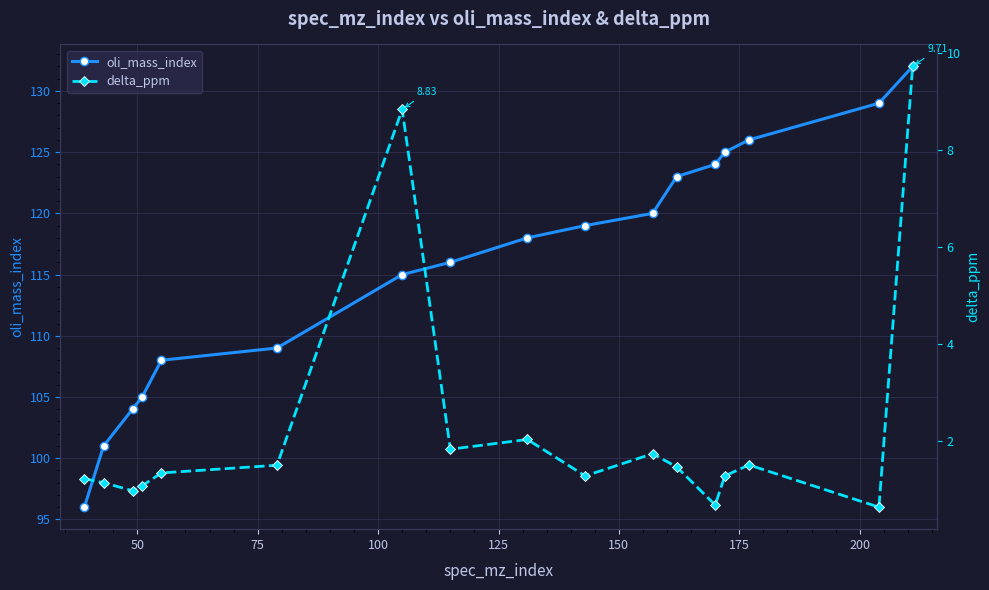

What is the value of the oli_mass_index point at the 11th from the left?

120